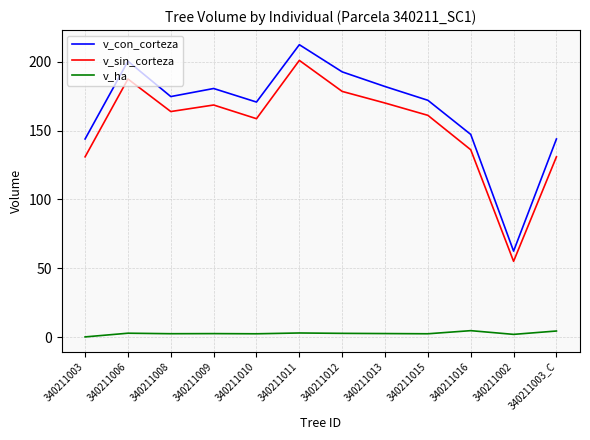

Rank the series at 340211016 from lowest to highest value.

v_ha, v_sin_corteza, v_con_corteza